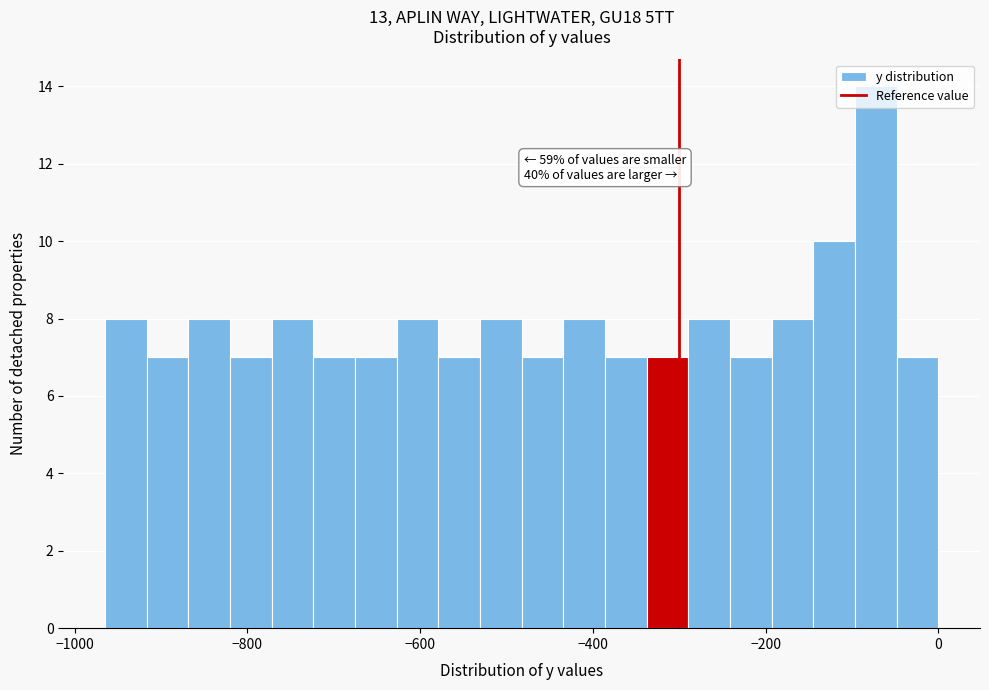

Around what value on the x-axis is the tallest bar? Give the approximate position of its centre, as read against the axis.

-80